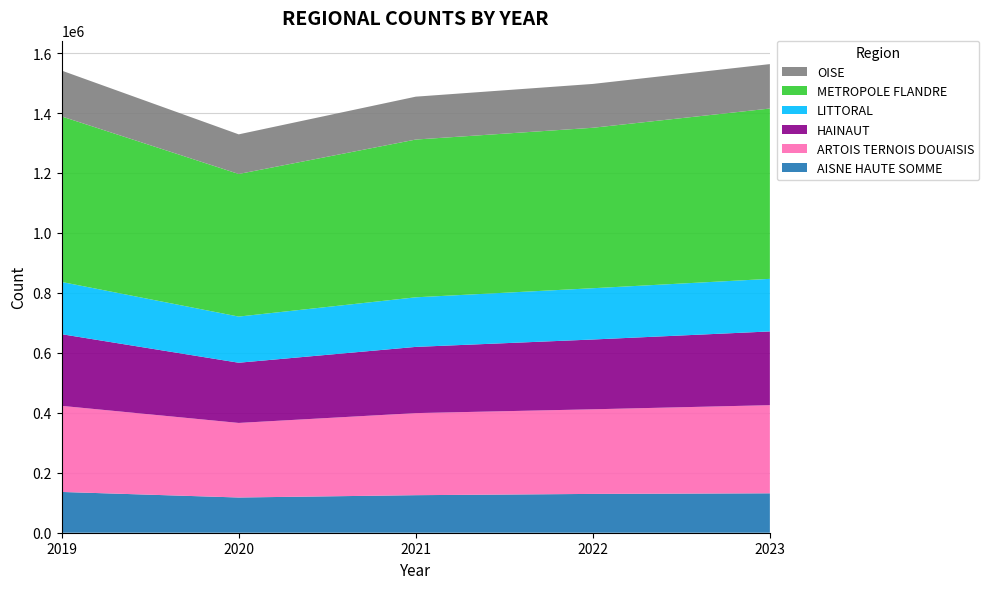

Reading left to right, what are all the values shown in this chart?

AISNE HAUTE SOMME: 136024	117509	125231	129498	131492
ARTOIS TERNOIS DOUAISIS: 287161	248707	273761	282217	293975
HAINAUT: 239064	200836	220885	232824	245972
LITTORAL: 174207	153948	165411	171044	175411
METROPOLE FLANDRE: 552197	475668	526244	535237	568141
OISE: 152927	132185	143054	146240	148215